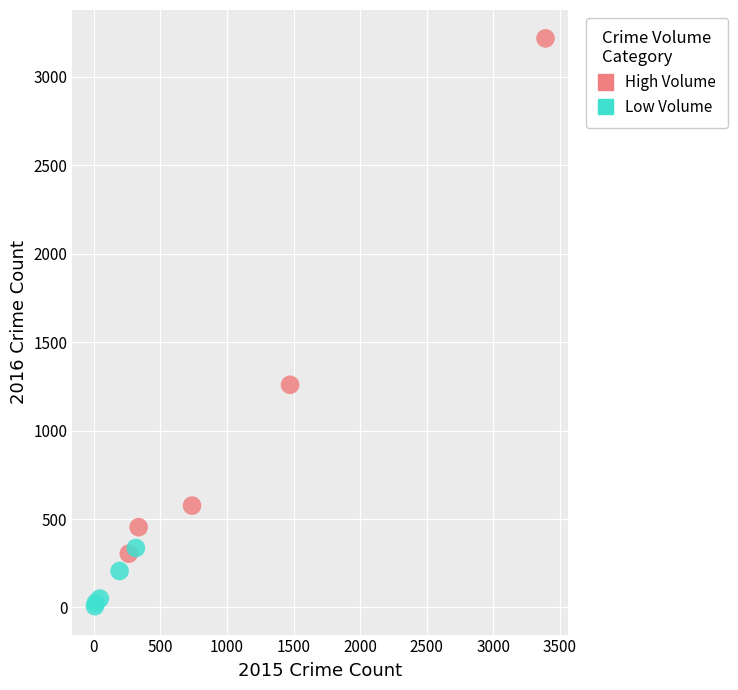

Which series contains the lowest Y value?

Low Volume